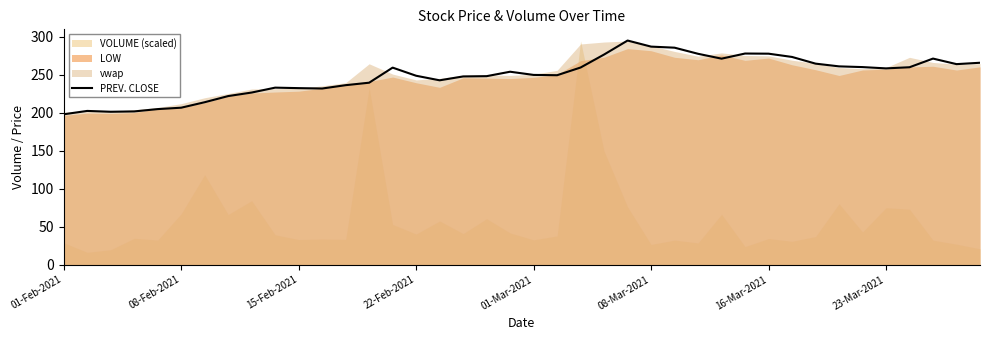

The value at 13 is 239.6. True or false?

True